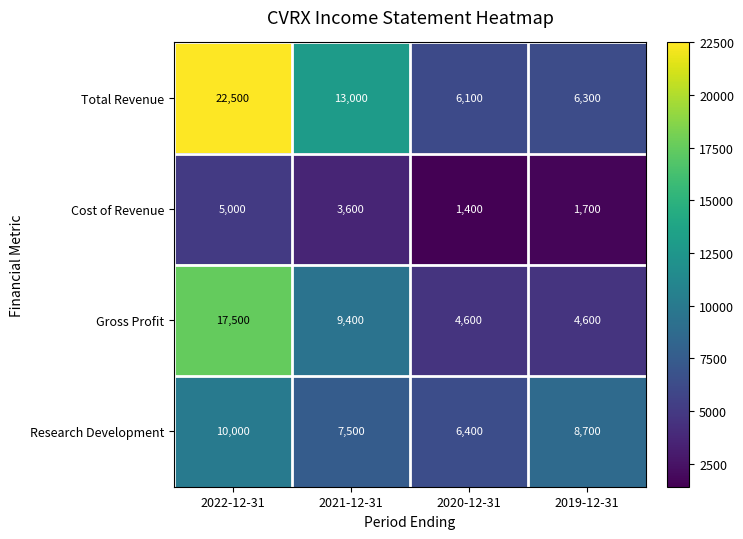

Which series has the widest spread of values?

Total Revenue